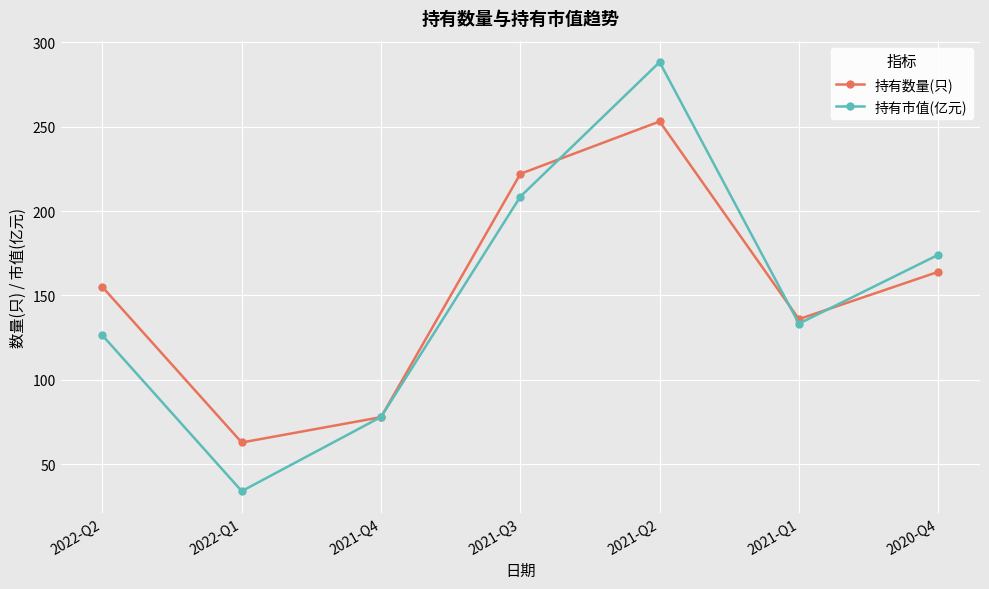

At how many categories does at least one series exceed 129?

5